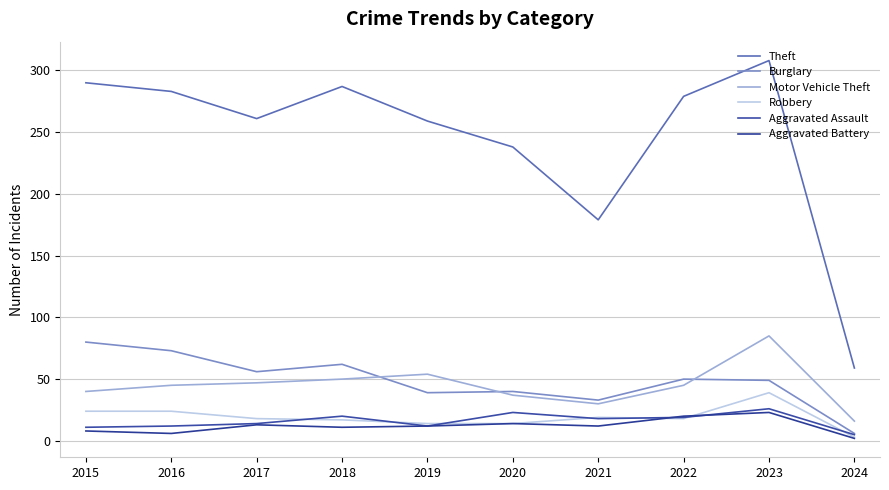

What is the difference between the Theft values at 2018 and 2024?

228